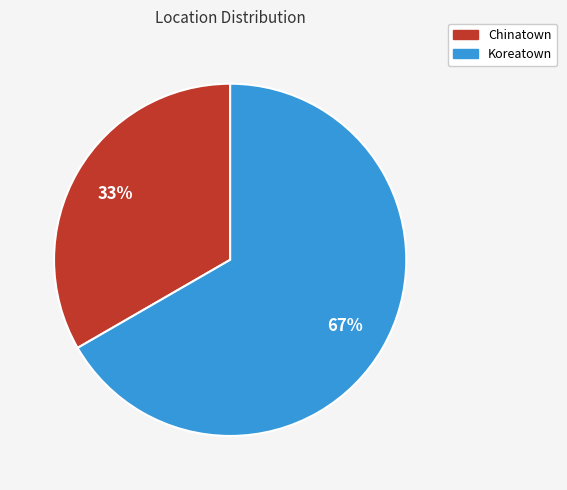

To the nearest percent, what is the average slice percentage?

50%